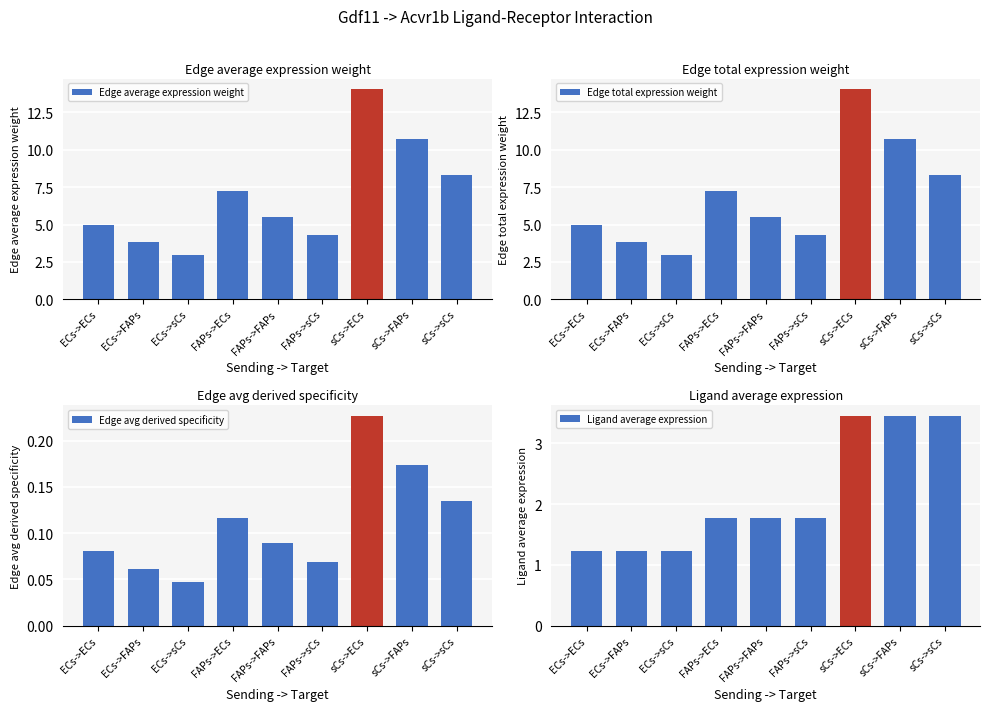

How many bars are there in total?

36